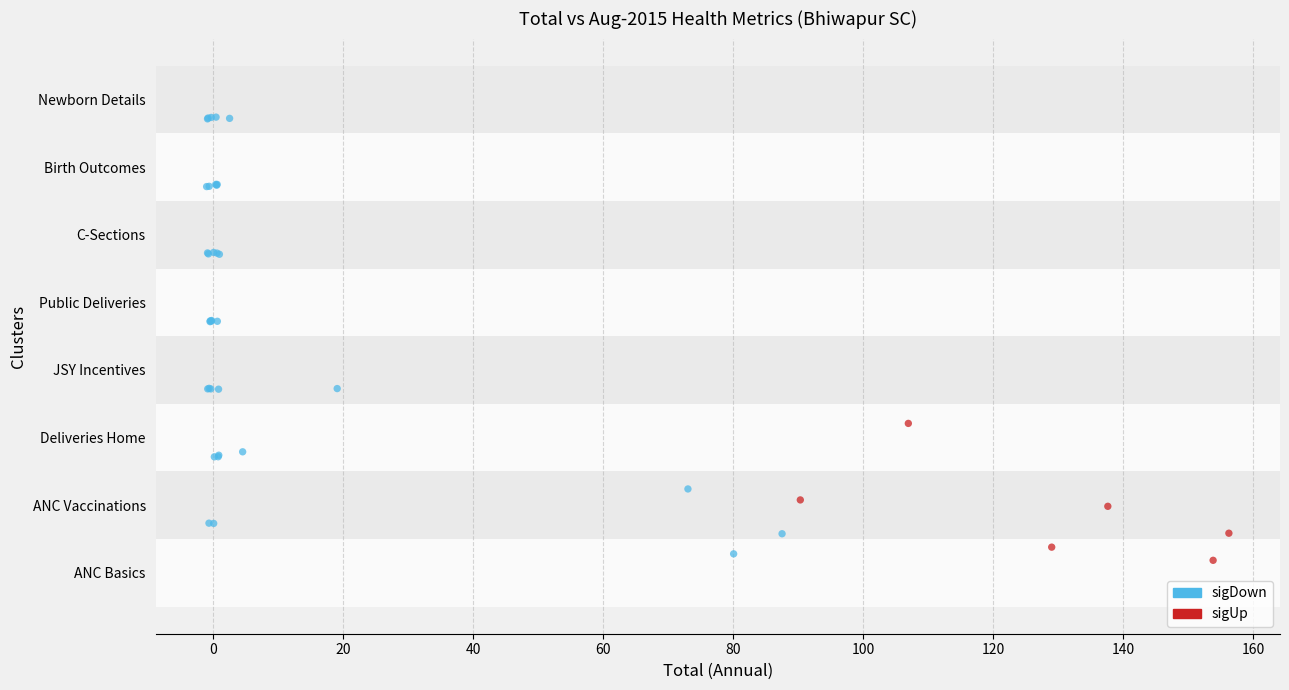

What are all the series names shown in the legend?

sigDown, sigUp